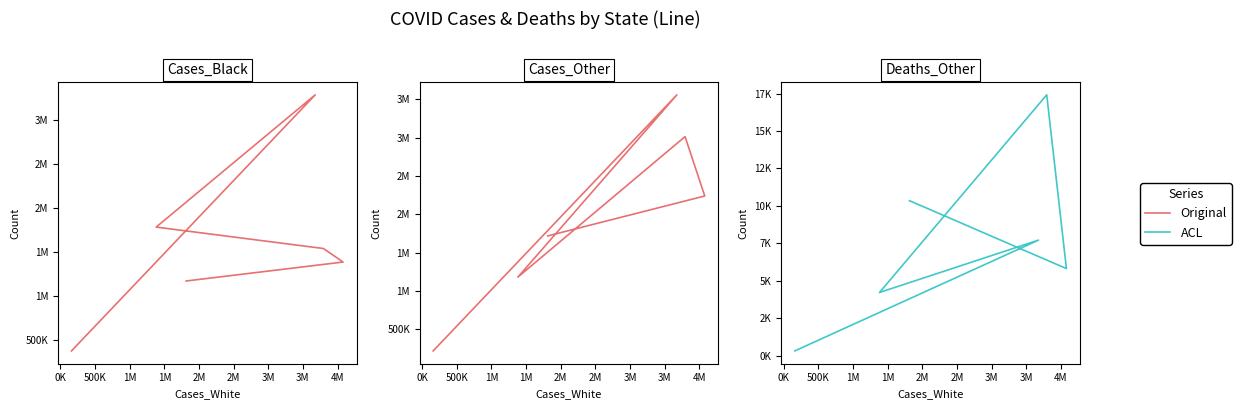

Does the chart display data point markers on the line(s)?

No